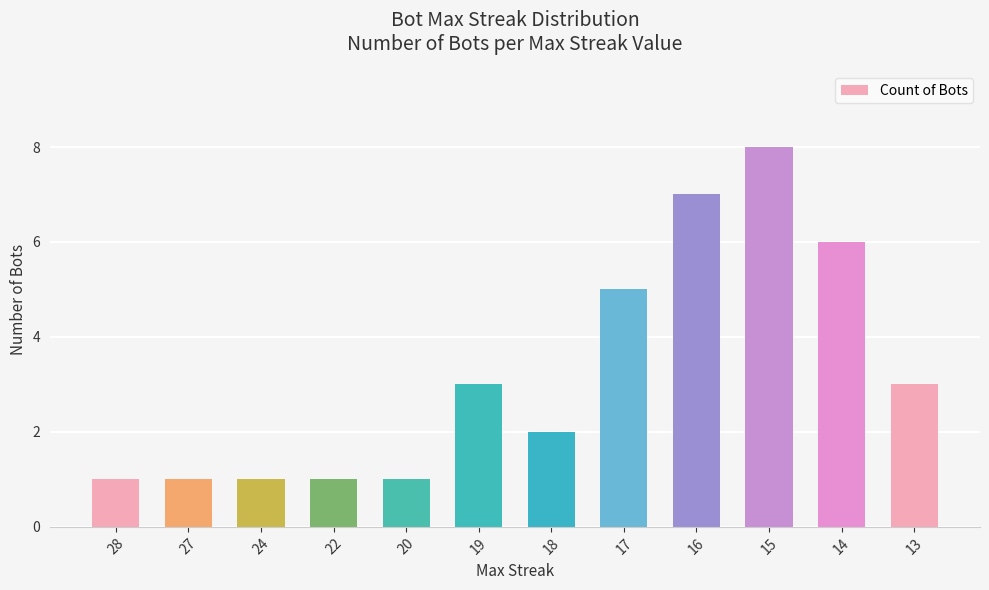

How many bars are there in total?

12